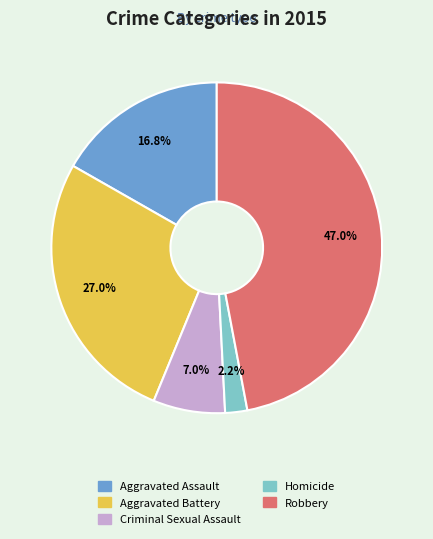

To the nearest percent, what is the difference between the largest and smallest slice percentages?

45%